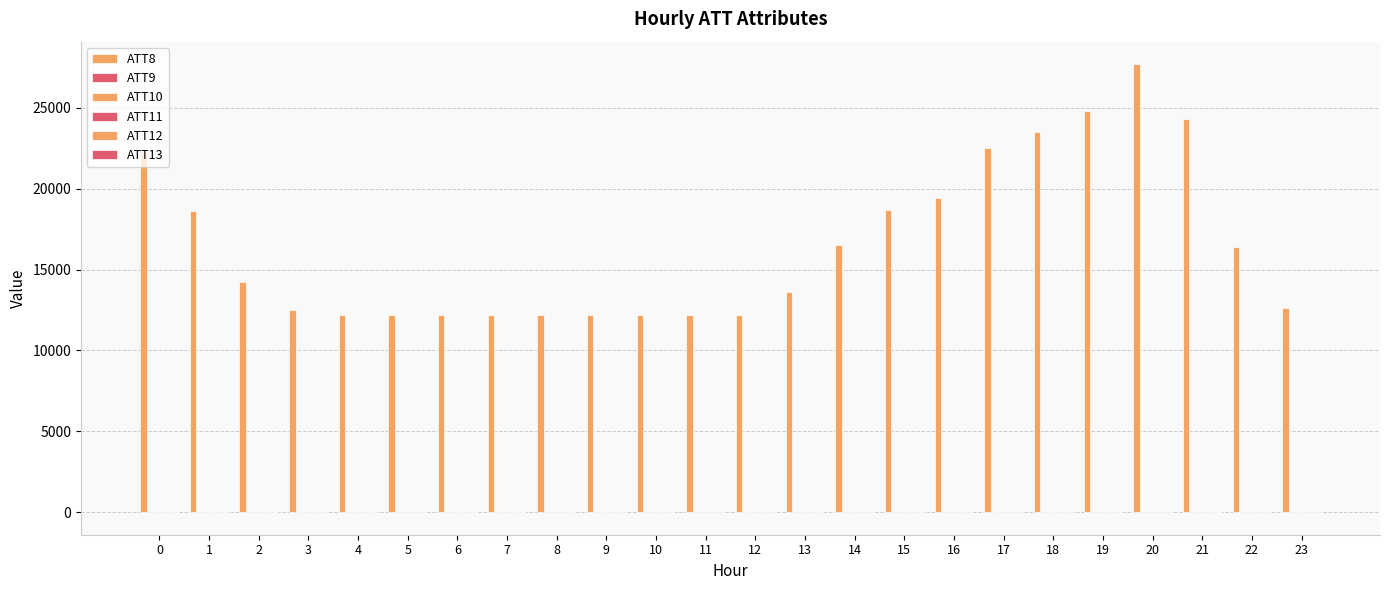

How many data points does each series have?

24